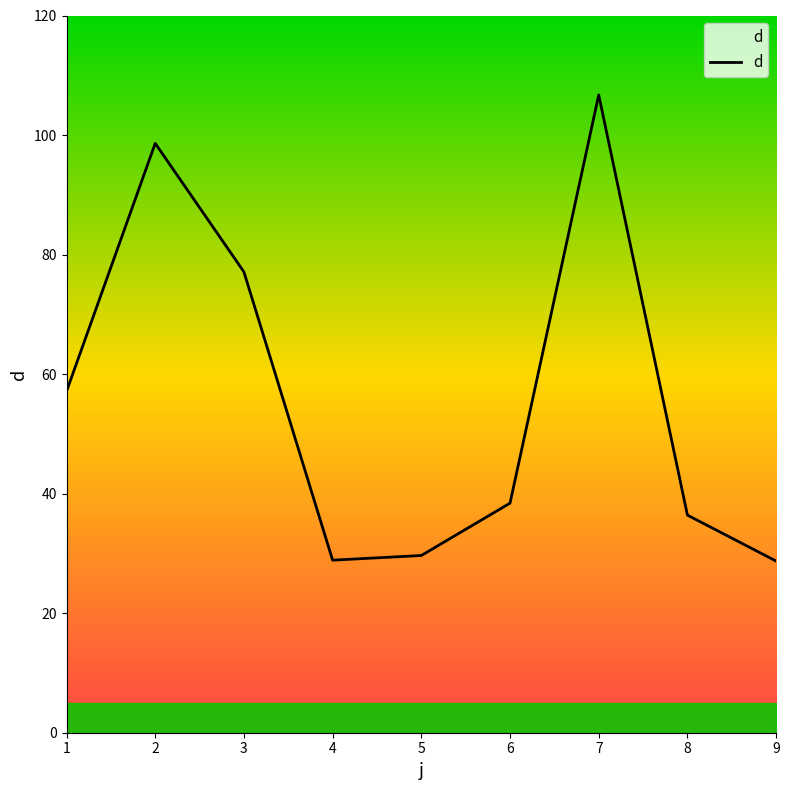

The value at 9 is 28.7. True or false?

True